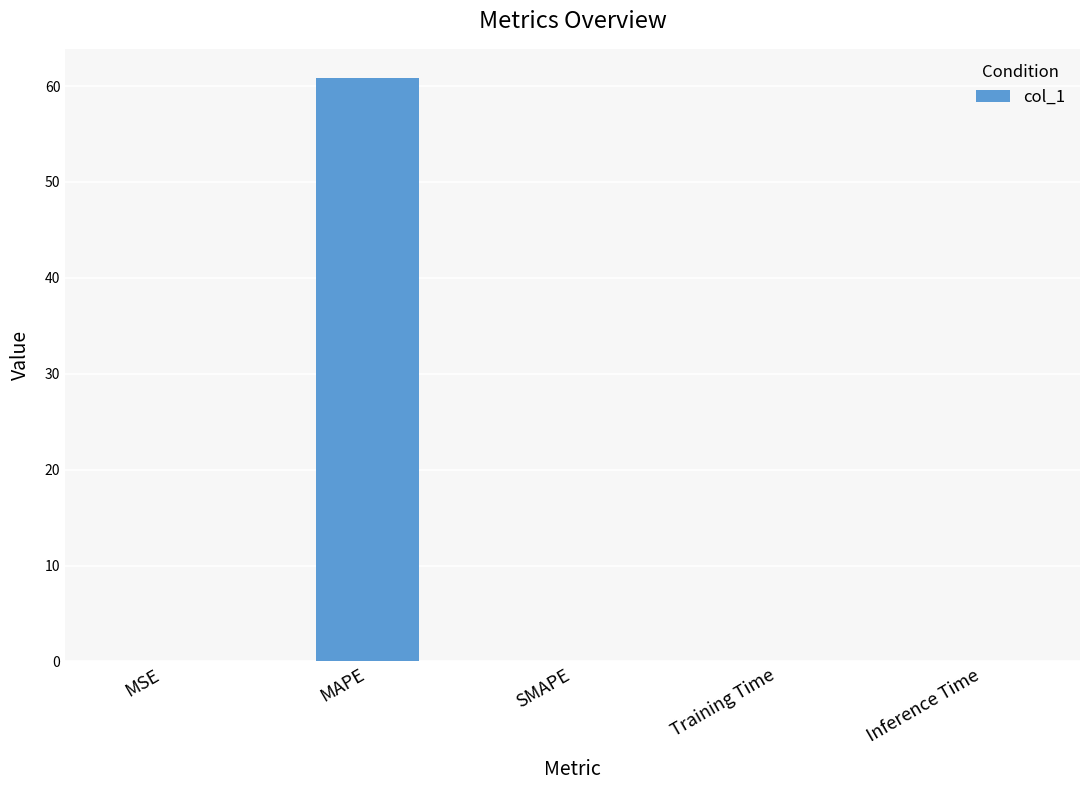

Which label corresponds to the largest value in the chart?

MAPE